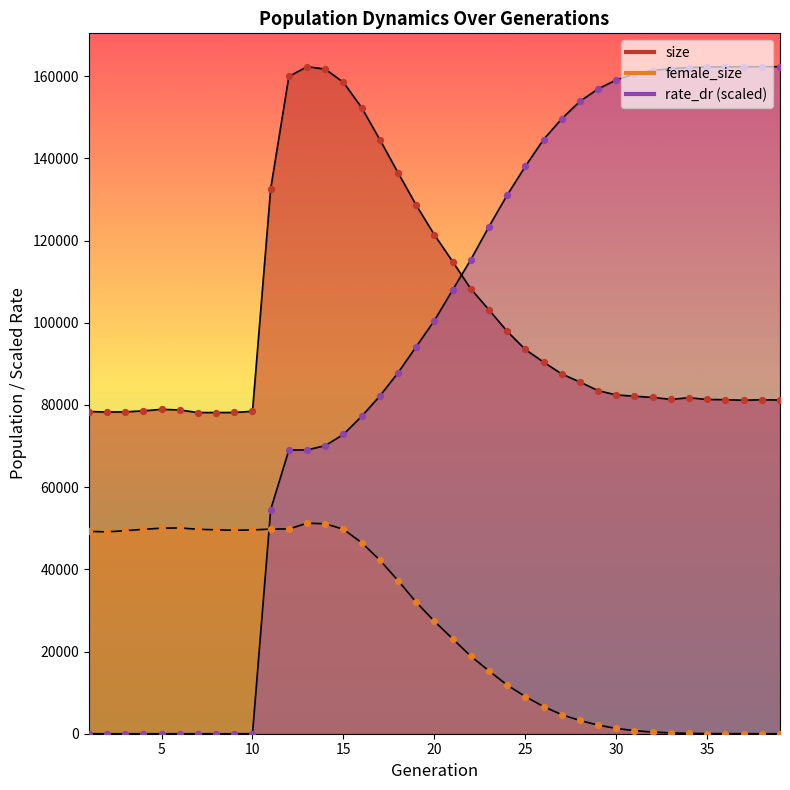

Which series reaches the maximum Y coordinate?

size